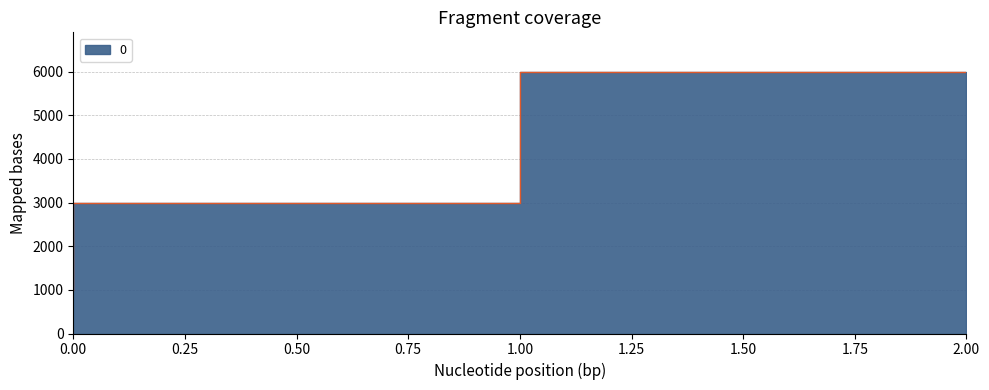

How many data points are above 3000?

1